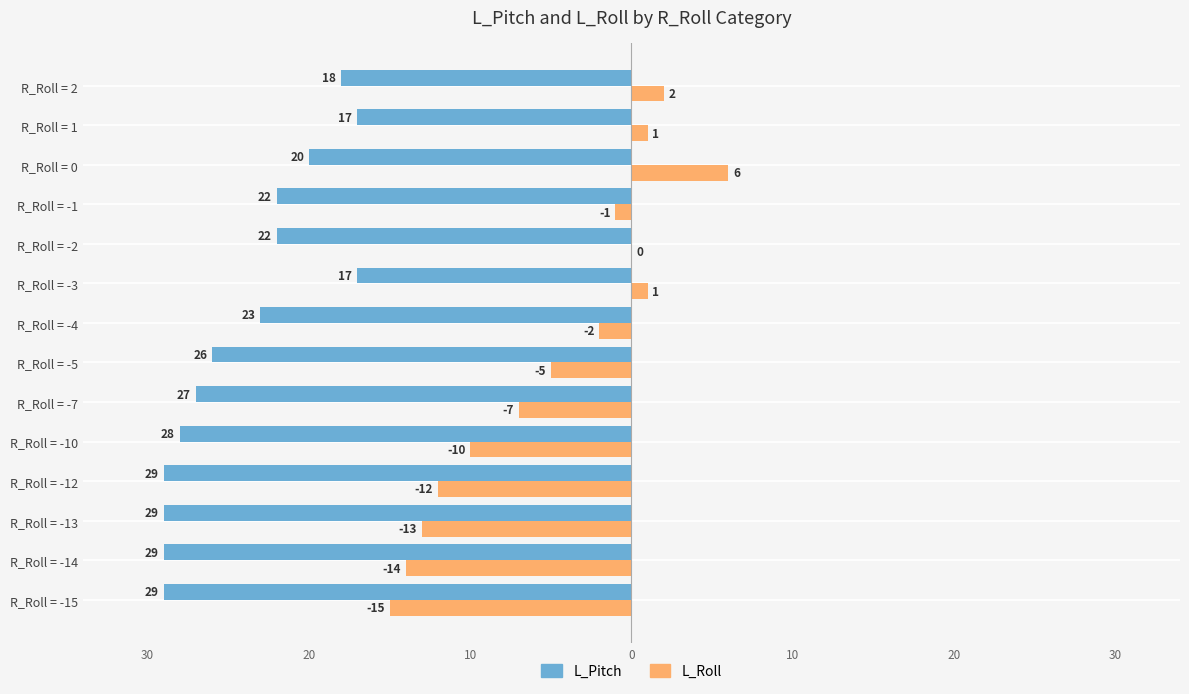

Which series has the largest range (max minus min)?

L_Roll